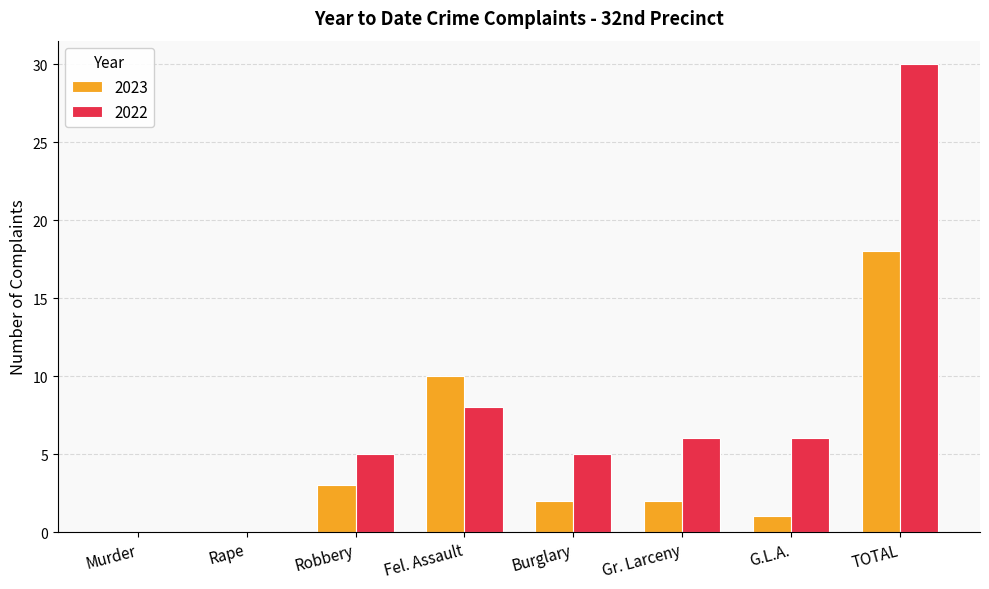

What is the approximate value of 2023 at TOTAL?

18